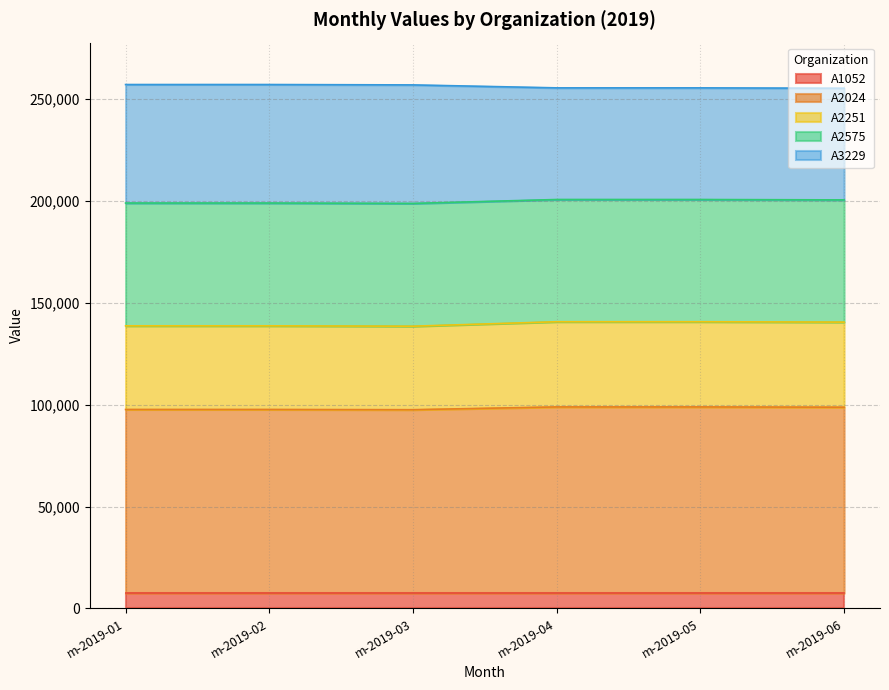

What is the total value across all series at m-2019-02?

257096